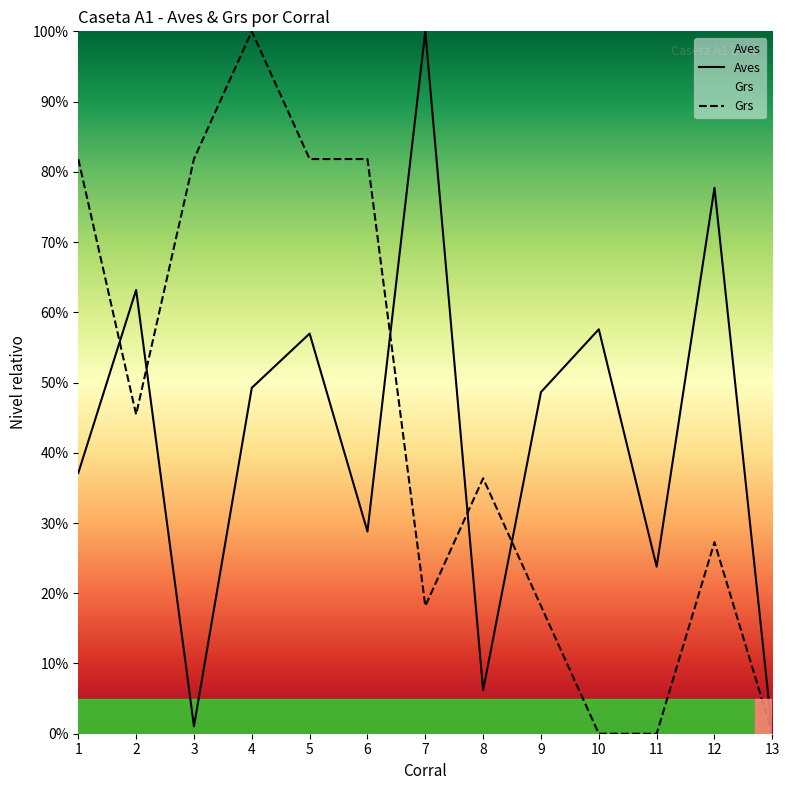

True or false: Aves and Grs intersect in this chart.

True